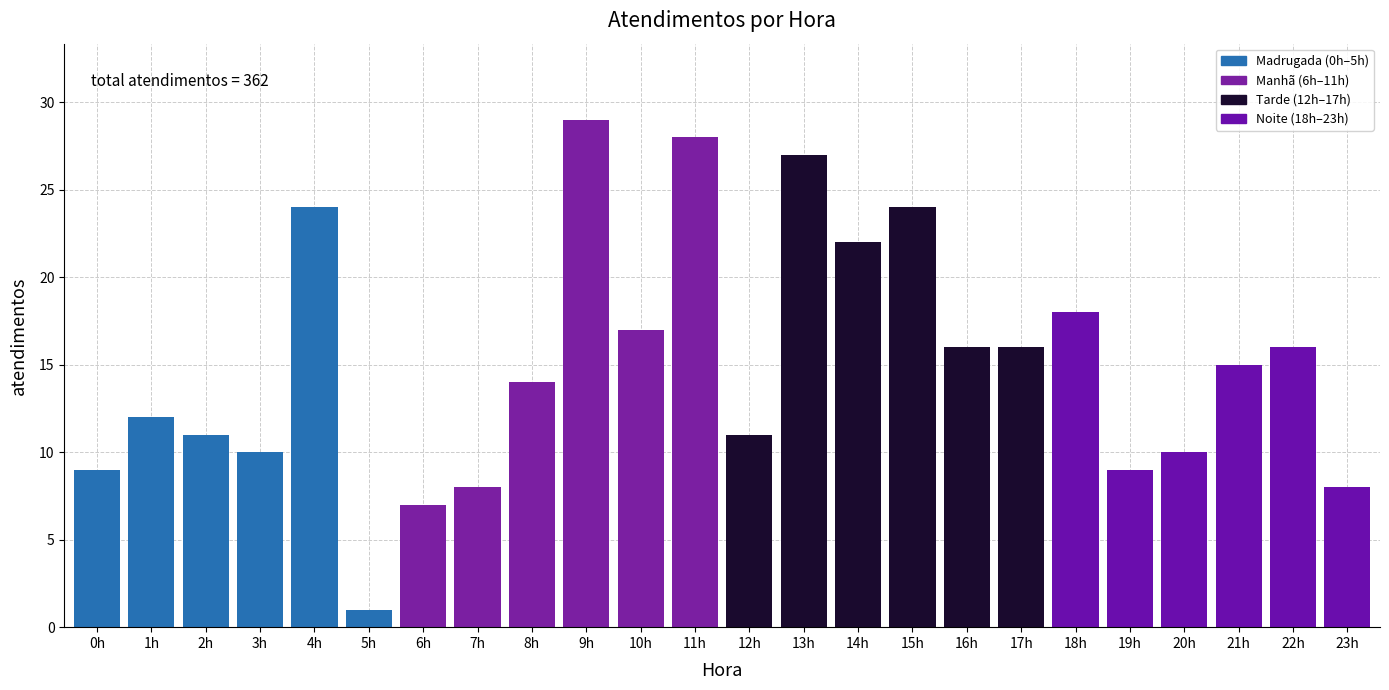

The value at 15h is 24. True or false?

True